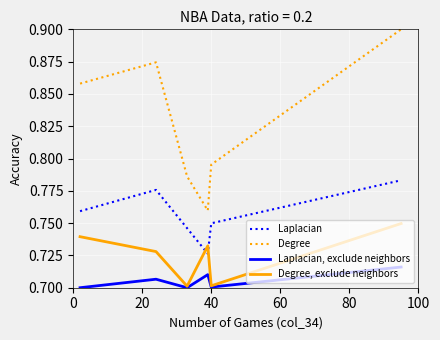

Does the chart display data point markers on the line(s)?

No